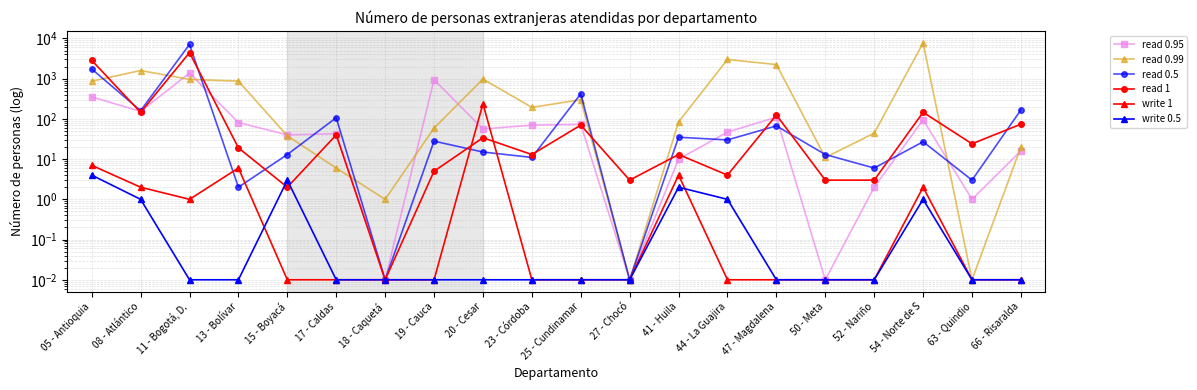

Count the number of categories in the chart.

20